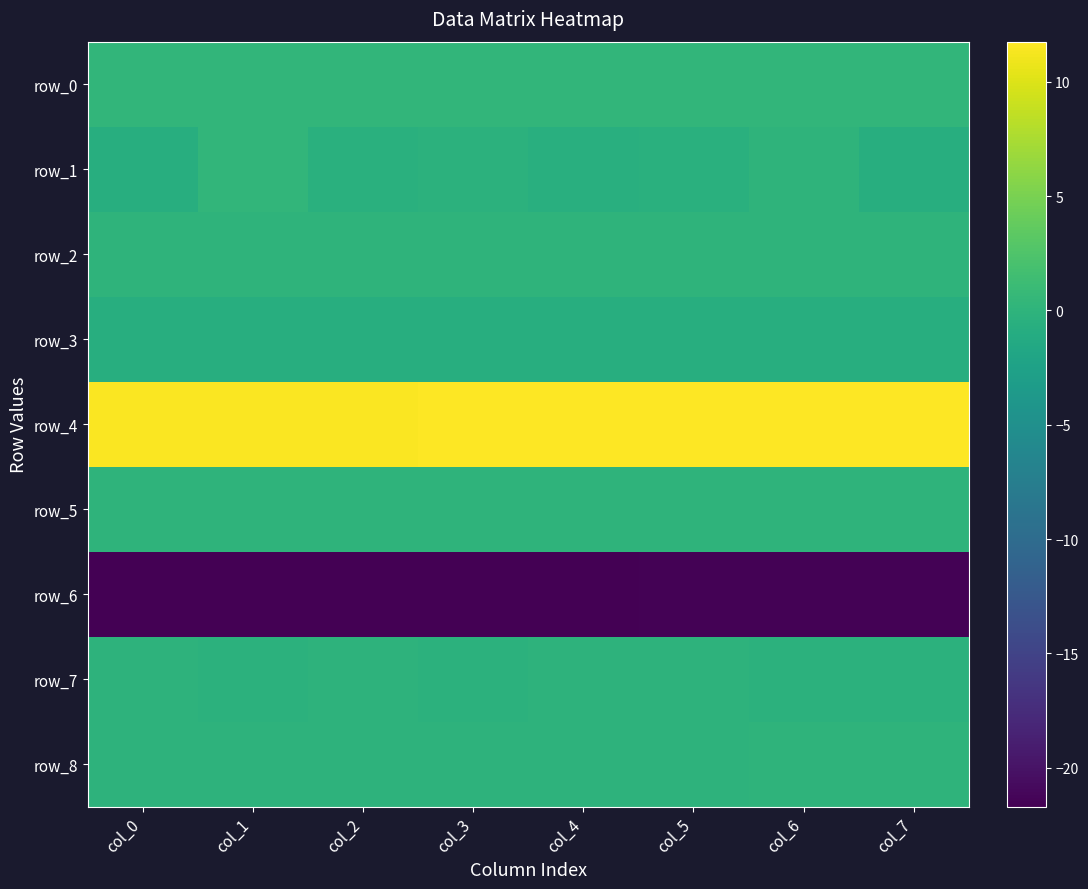

How many categories are shown in the chart?

8